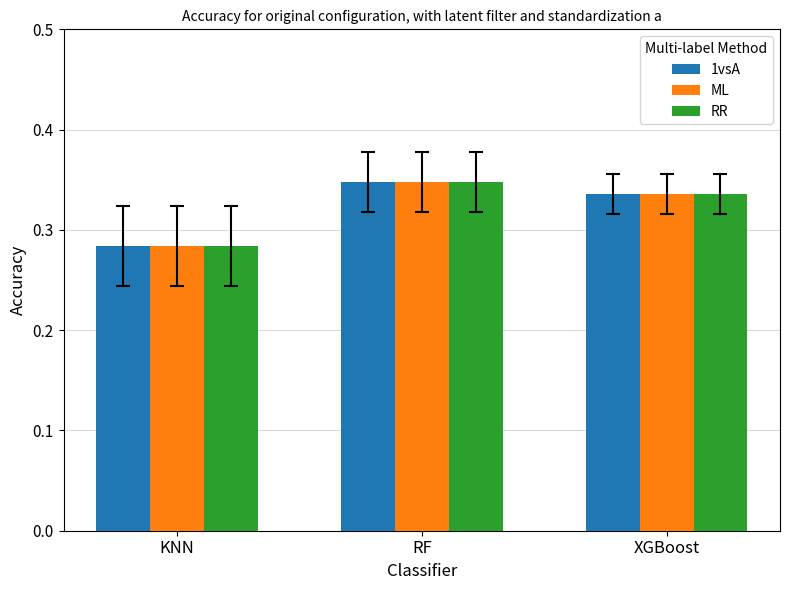

True or false: ML has a value of 0.4 at KNN.

False